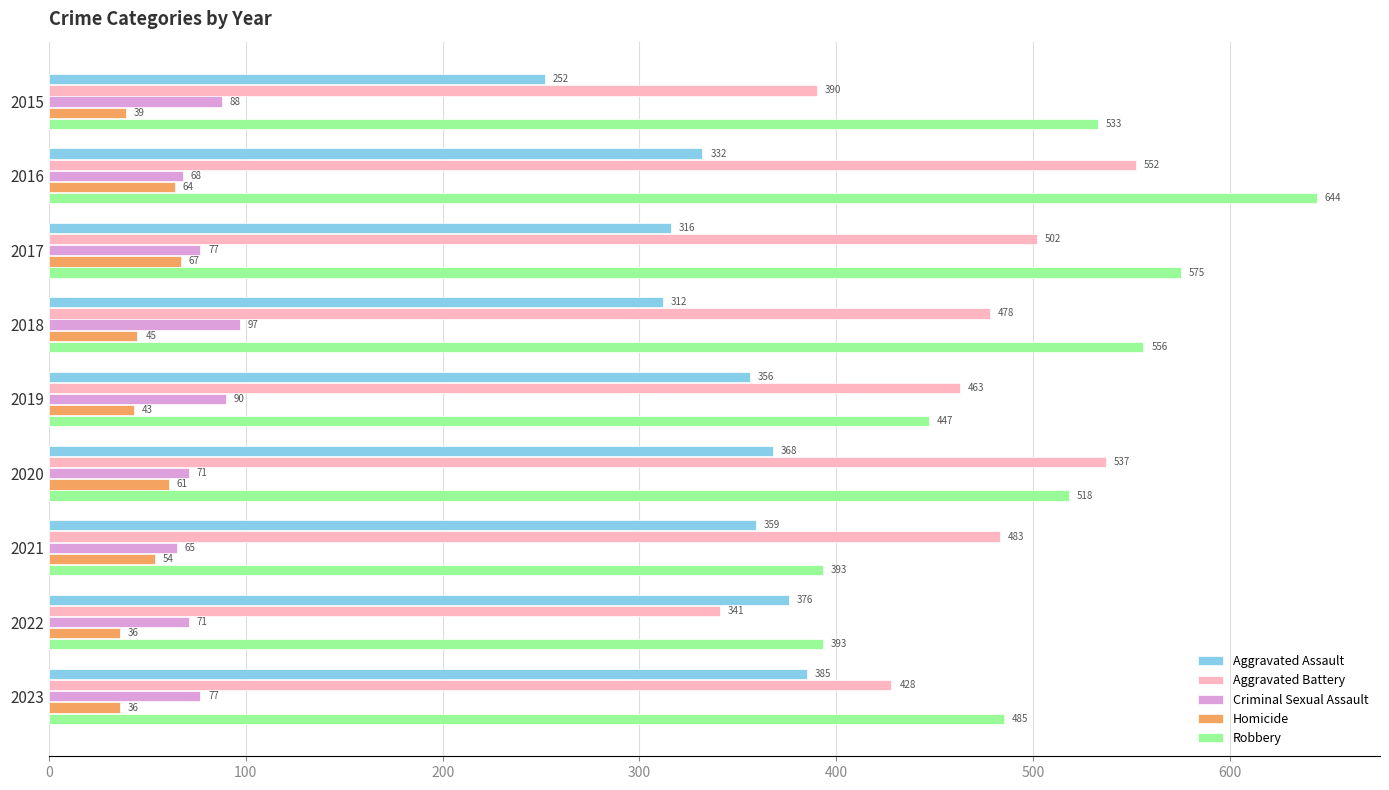

Which series has the largest range (max minus min)?

Robbery